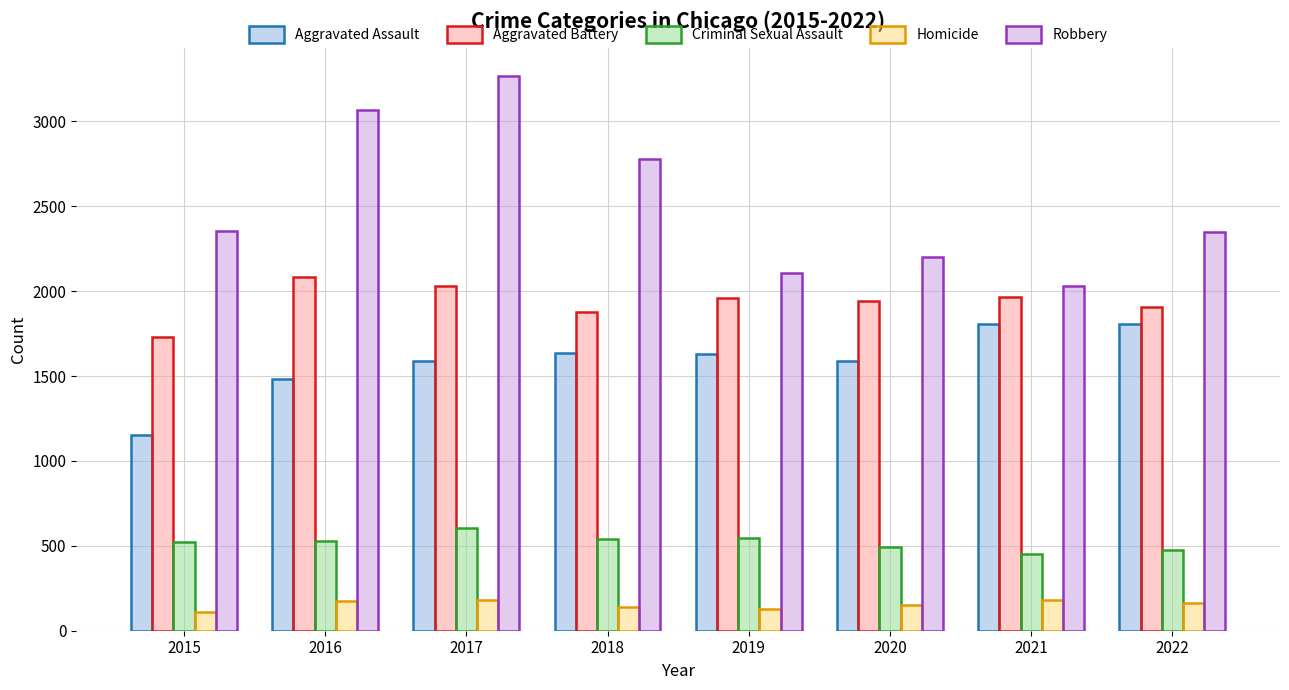

Is the value of Aggravated Assault at 2020 greater than the value of Criminal Sexual Assault at 2021?

Yes